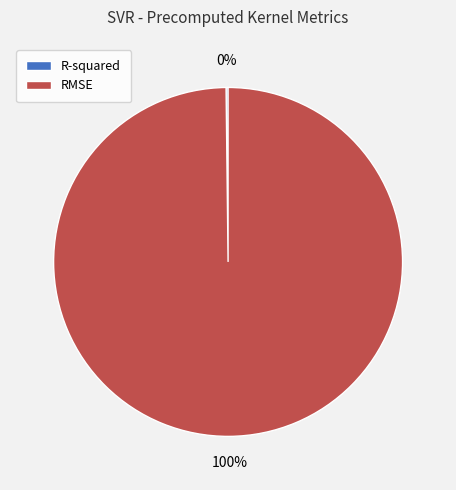

Does any single category account for the majority?

Yes